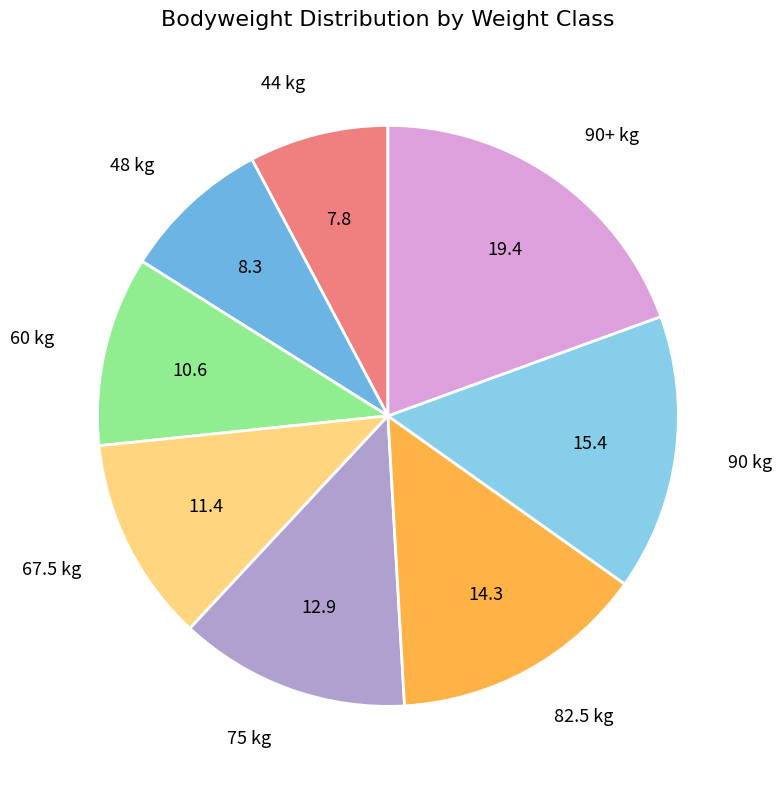

What is the smallest slice in the pie chart?

44 kg